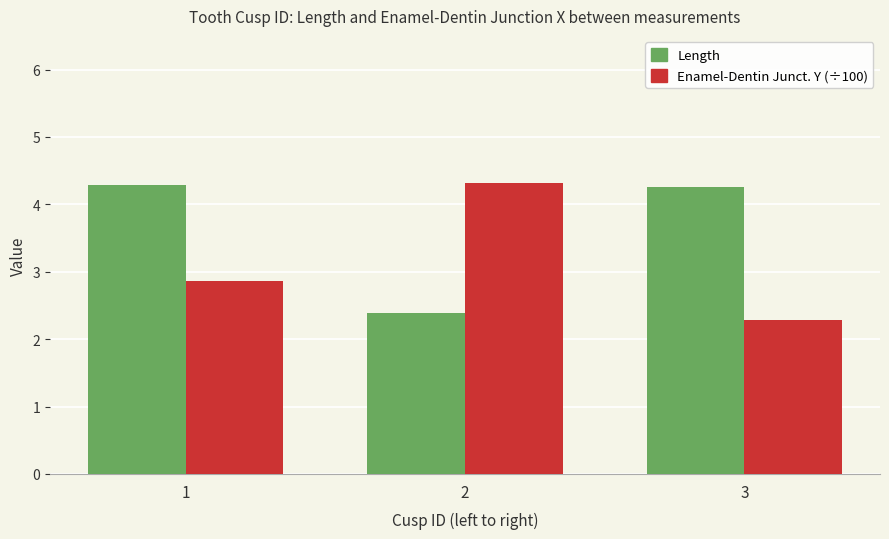

Reading right to left, extract all data points from this chart.

Length: 3=4.3	2=2.4	1=4.3
Enamel-Dentin Junct. Y (÷100): 3=2.3	2=4.3	1=2.9